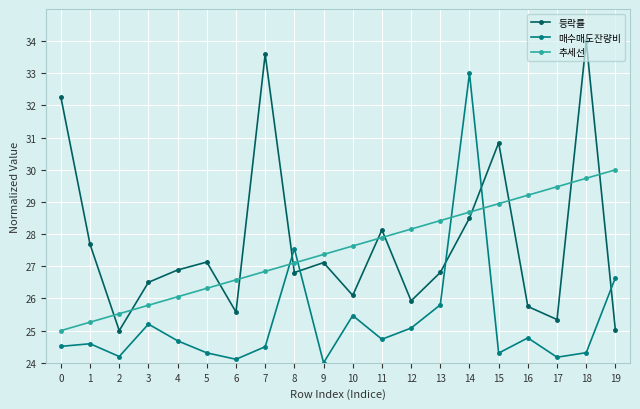

What is the difference between the maximum and minimum values in the 매수매도잔량비 series?

9.0